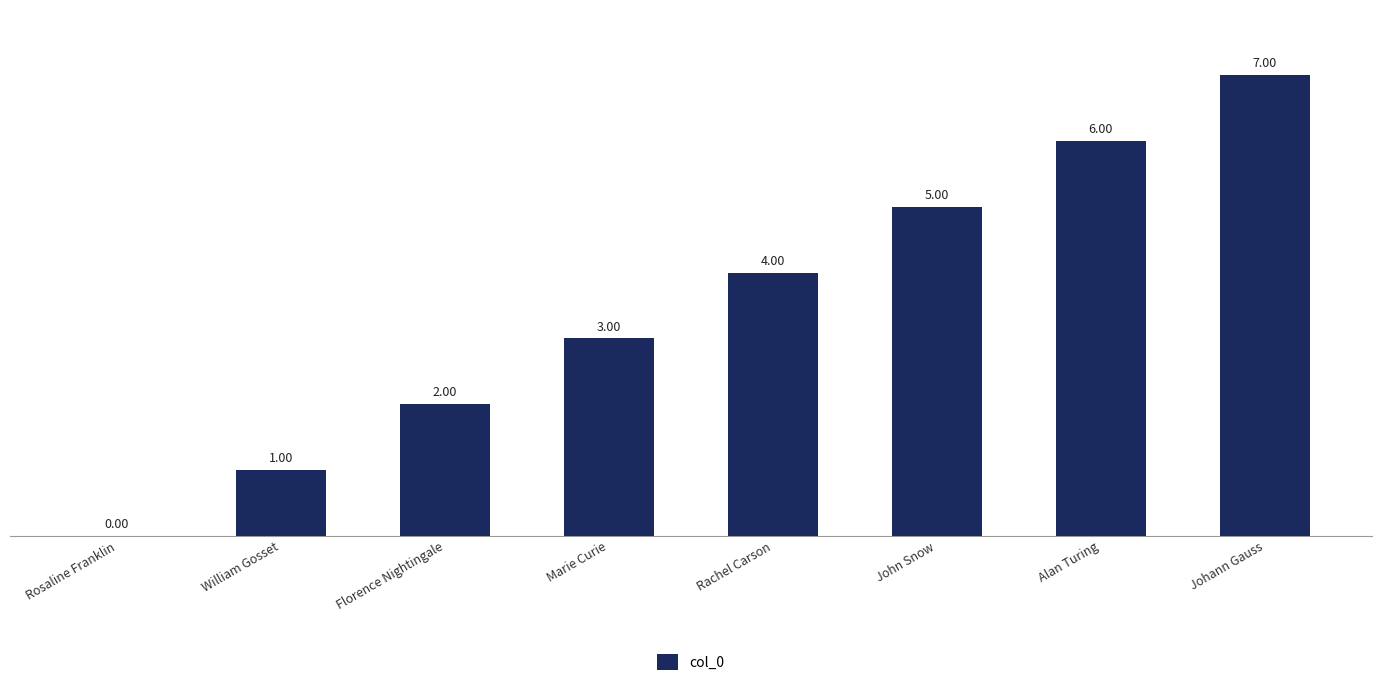

The chart shows a value of 8 at John Snow. True or false?

False